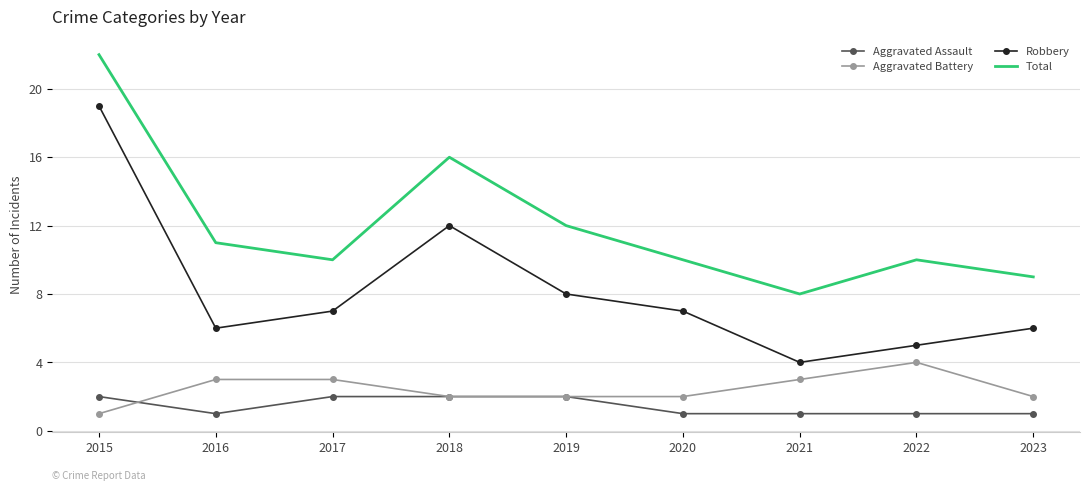

How many interior local peaks does the Robbery series have?

1